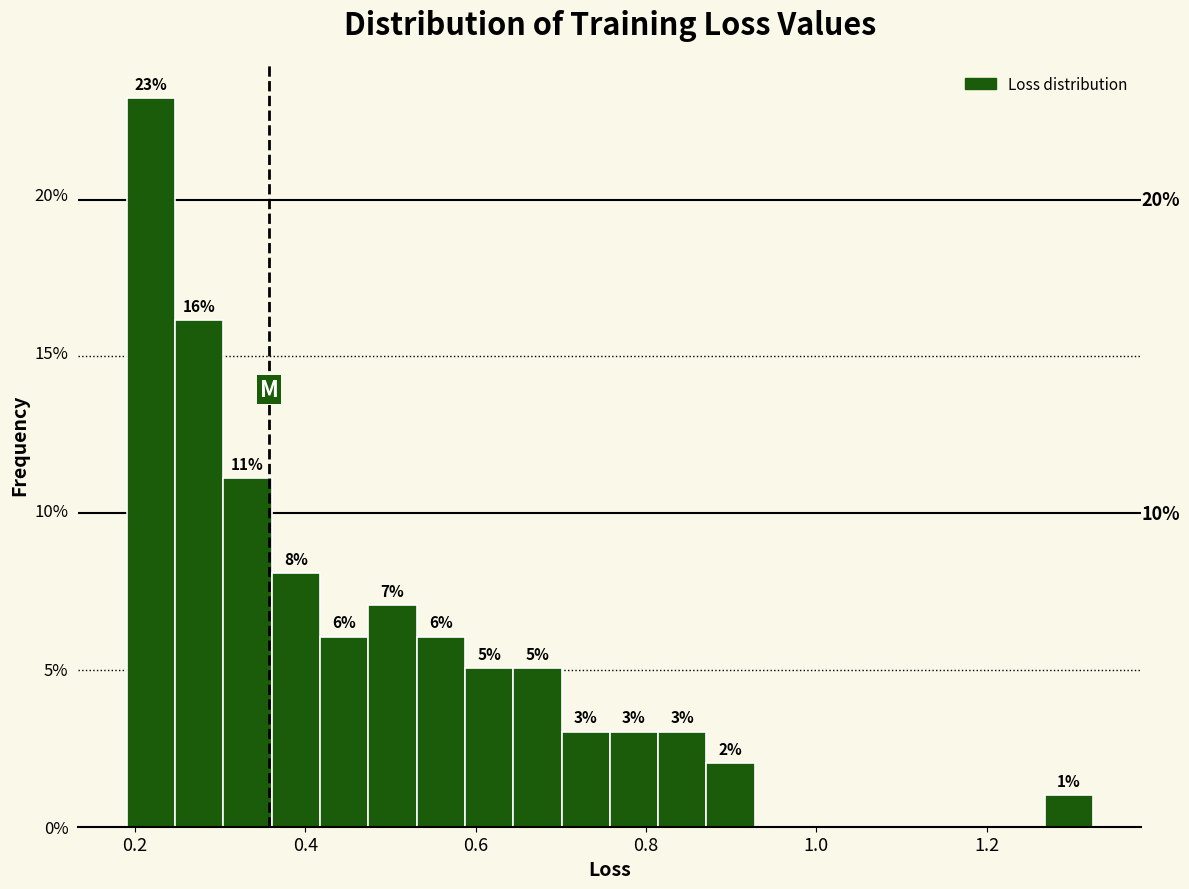

Read against the x-axis, roughly where is the centre of the tallest bar?

0.22